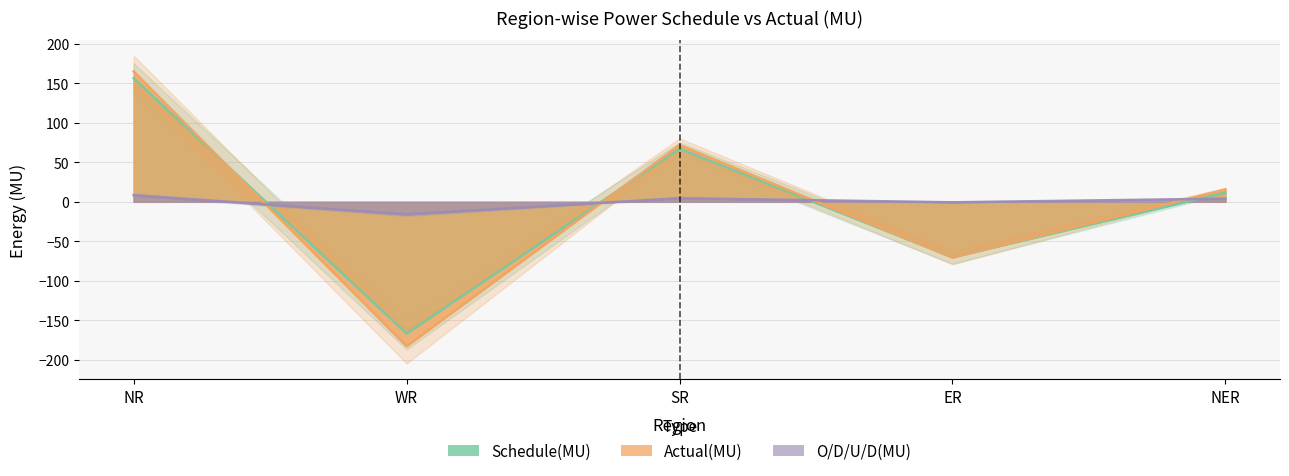

What is the label of the 1st point from the left?

NR